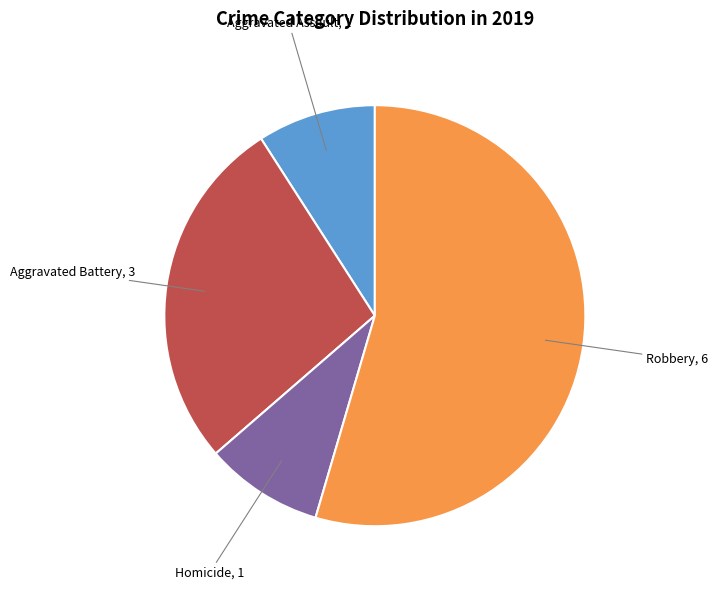

Combined, do Homicide and Aggravated Battery account for over 50%?

No